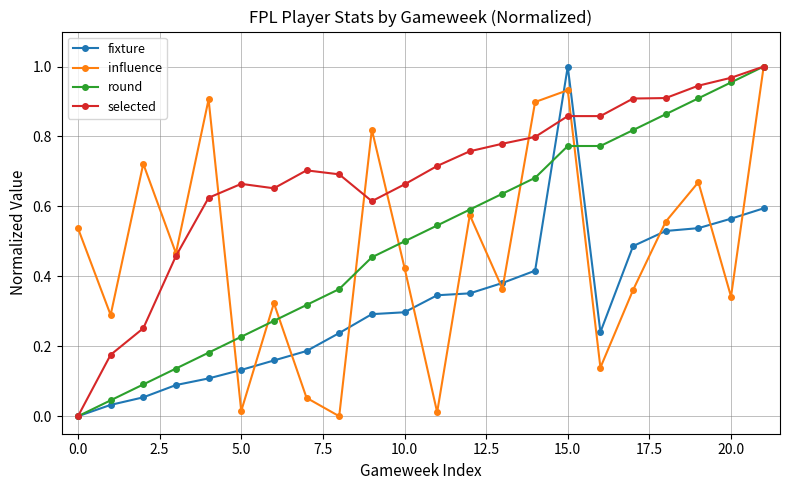

After their last crossing, which series has the higher values: fixture or influence?

influence